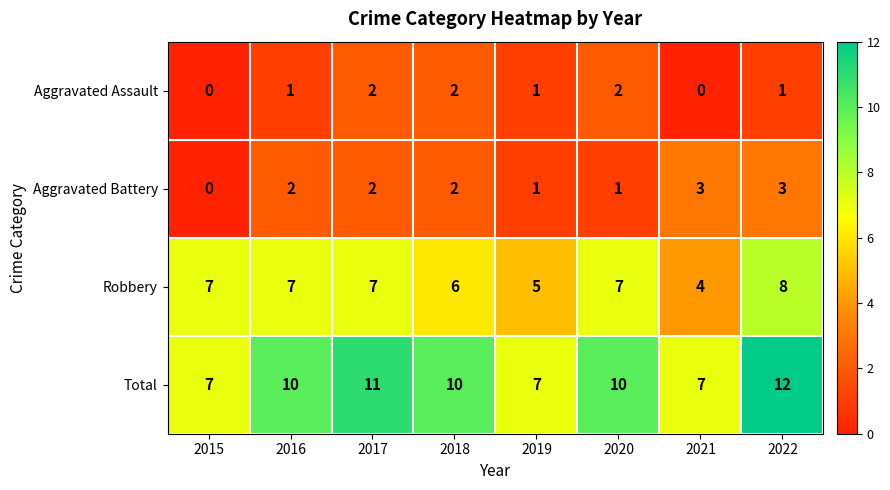

List the series in order of their peak value, highest first.

Total, Robbery, Aggravated Battery, Aggravated Assault